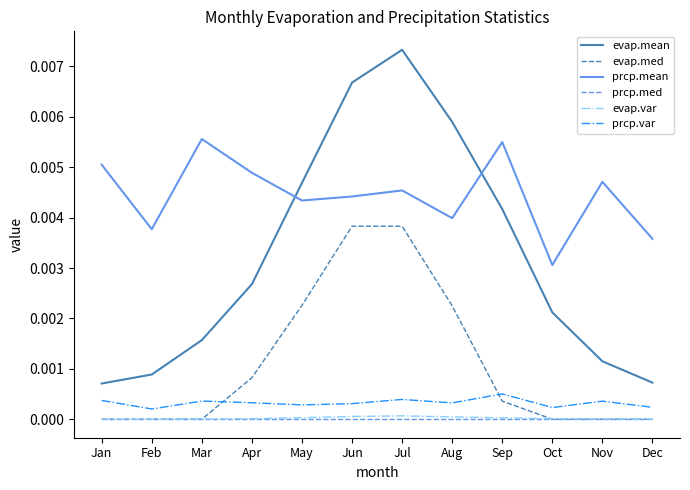

Which category has the lowest value in the prcp.mean series?

Oct